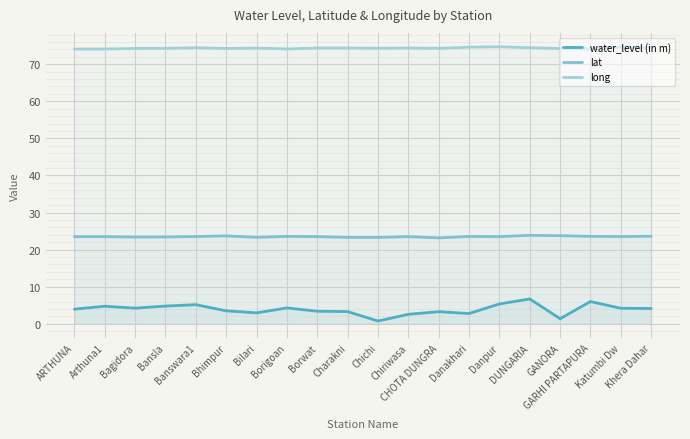

Reading left to right, transcribe all the data shown in this chart.

water_level (in m): ARTHUNA=4.0	Arthuna1=4.7	Bagidora=4.2	Bansla=4.8	Banswara1=5.2	Bhimpur=3.5	Bilari=3.0	Borigoan=4.3	Borwat=3.4	Charakni=3.3	Chichi=0.8	Chiriwasa=2.6	CHOTA DUNGRA=3.3	Danakhari=2.8	Danpur=5.3	DUNGARIA=6.7	GANORA=1.4	GARHI PARTAPURA=6.0	Katumbi Dw=4.2	Khera Dahar=4.1
lat: ARTHUNA=23.5	Arthuna1=23.5	Bagidora=23.4	Bansla=23.4	Banswara1=23.5	Bhimpur=23.7	Bilari=23.3	Borigoan=23.6	Borwat=23.5	Charakni=23.3	Chichi=23.3	Chiriwasa=23.5	CHOTA DUNGRA=23.2	Danakhari=23.6	Danpur=23.5	DUNGARIA=23.9	GANORA=23.8	GARHI PARTAPURA=23.6	Katumbi Dw=23.5	Khera Dahar=23.6
long: ARTHUNA=74.1	Arthuna1=74.1	Bagidora=74.3	Bansla=74.3	Banswara1=74.5	Bhimpur=74.3	Bilari=74.4	Borigoan=74.1	Borwat=74.4	Charakni=74.4	Chichi=74.3	Chiriwasa=74.4	CHOTA DUNGRA=74.3	Danakhari=74.6	Danpur=74.7	DUNGARIA=74.5	GANORA=74.3	GARHI PARTAPURA=74.2	Katumbi Dw=74.6	Khera Dahar=74.5